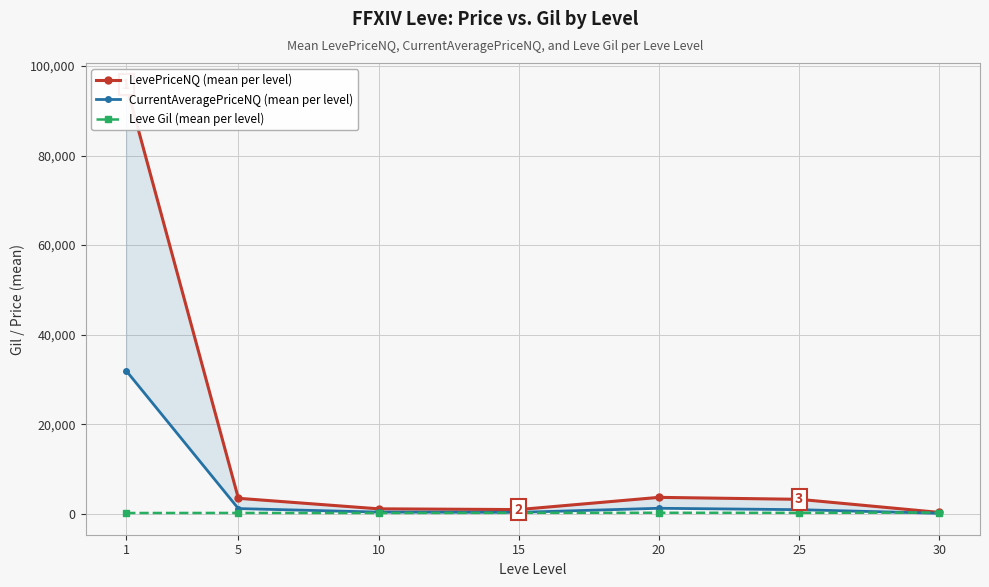

Which label corresponds to the smallest value in the chart?

30